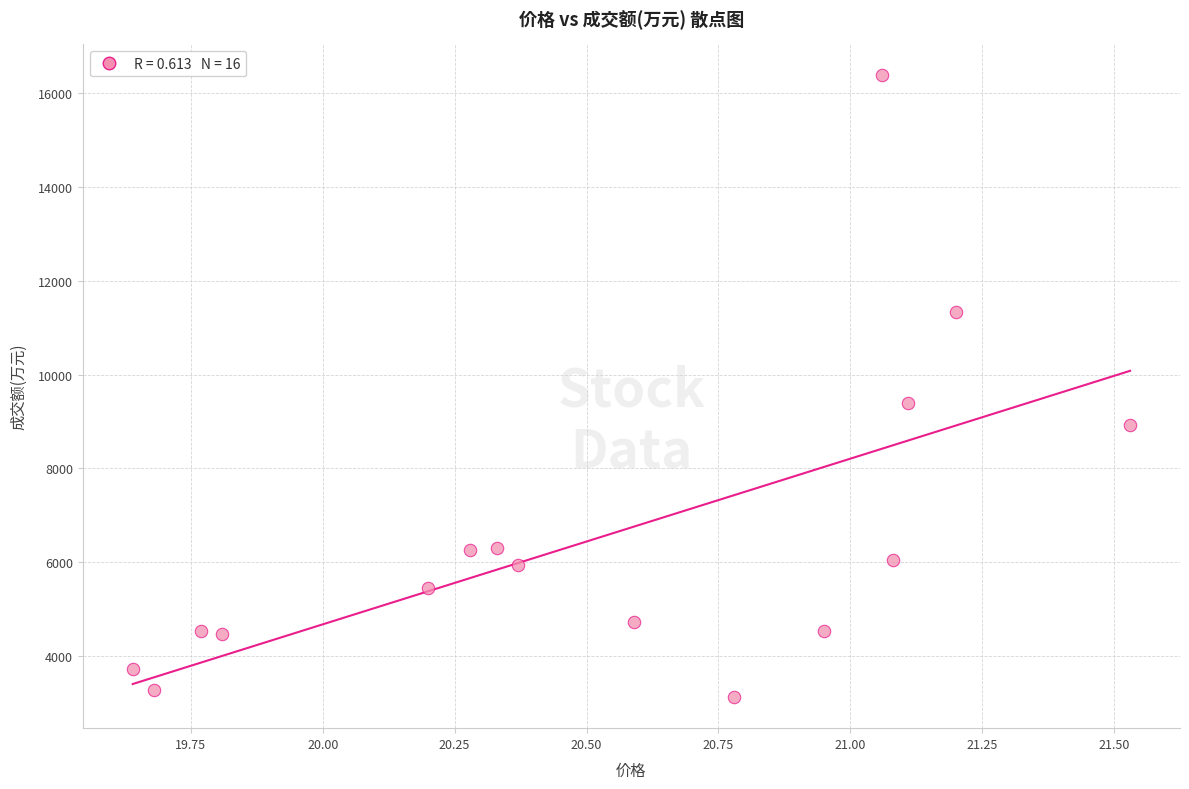

What Y value in the scatter plot is closest to 9753?

9405